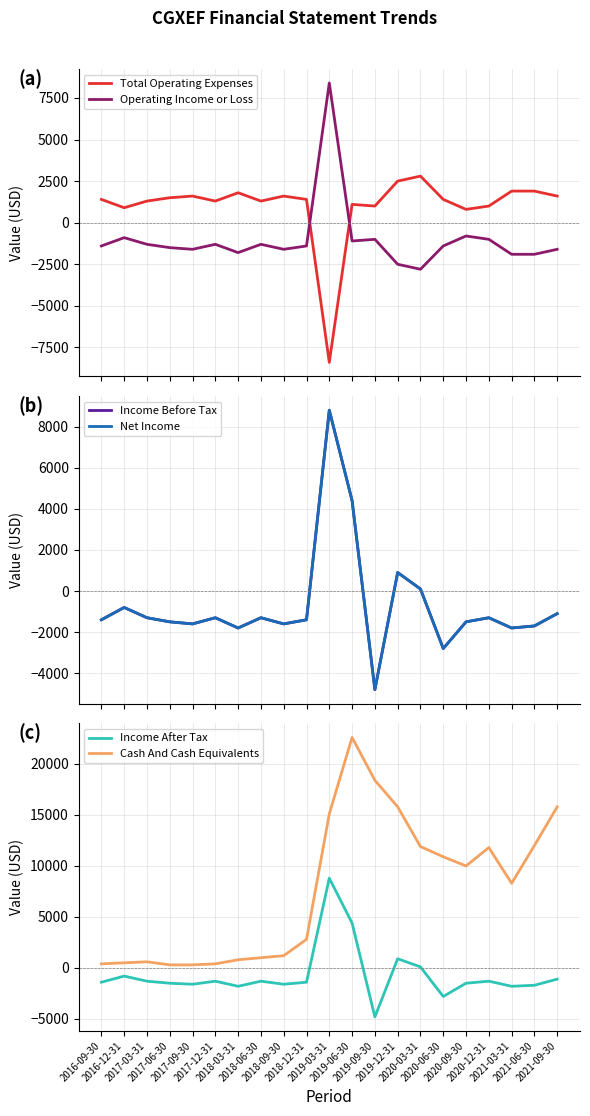

Rank the categories by Operating Income or Loss value from lowest to highest.

2020-03-31, 2019-12-31, 2021-03-31, 2021-06-30, 2018-03-31, 2017-09-30, 2018-09-30, 2021-09-30, 2017-06-30, 2016-09-30, 2018-12-31, 2020-06-30, 2017-03-31, 2017-12-31, 2018-06-30, 2019-06-30, 2019-09-30, 2020-12-31, 2016-12-31, 2020-09-30, 2019-03-31